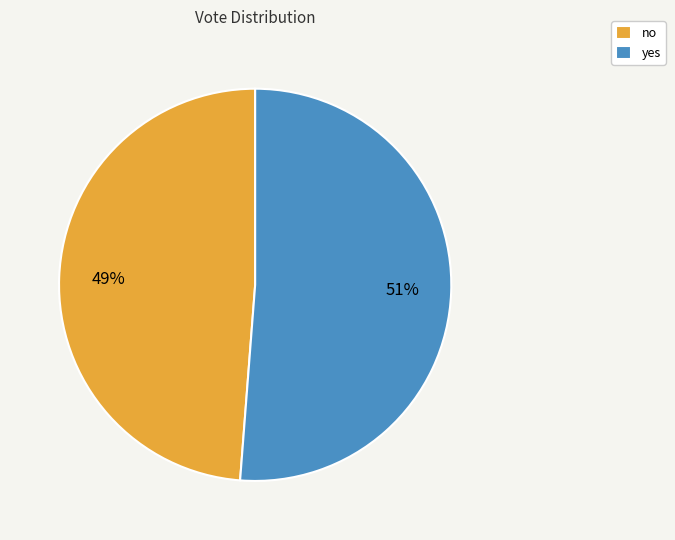

Is there a majority slice in this chart?

Yes